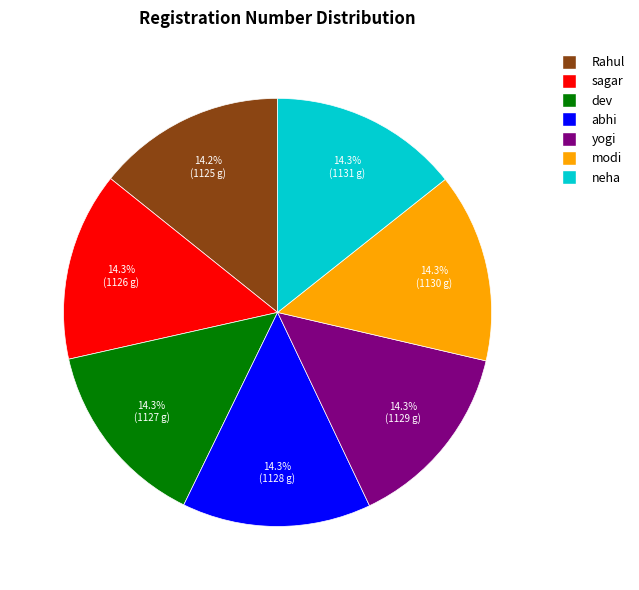

How much of the chart is everything except Rahul?

85.8%